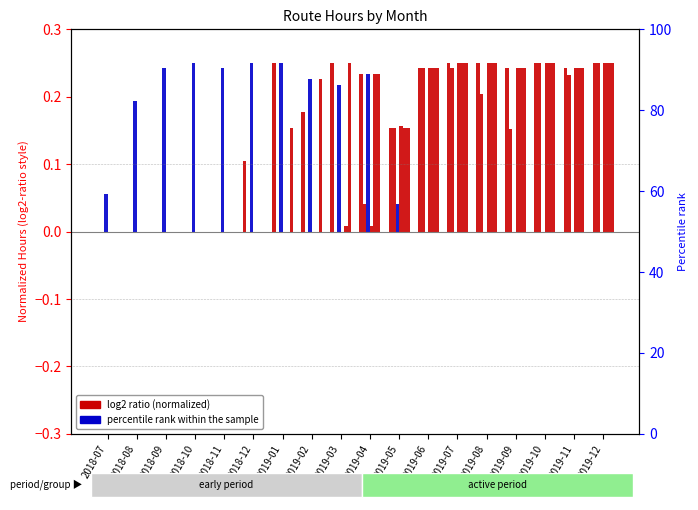

How many bars are there in each group?

6